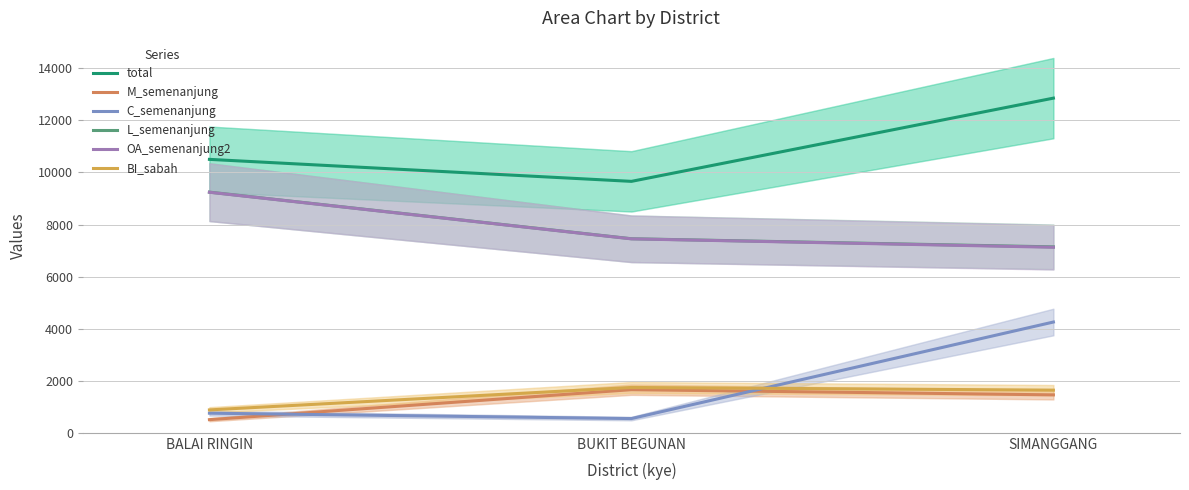

How many data points in BI_sabah are less than 1639?

1